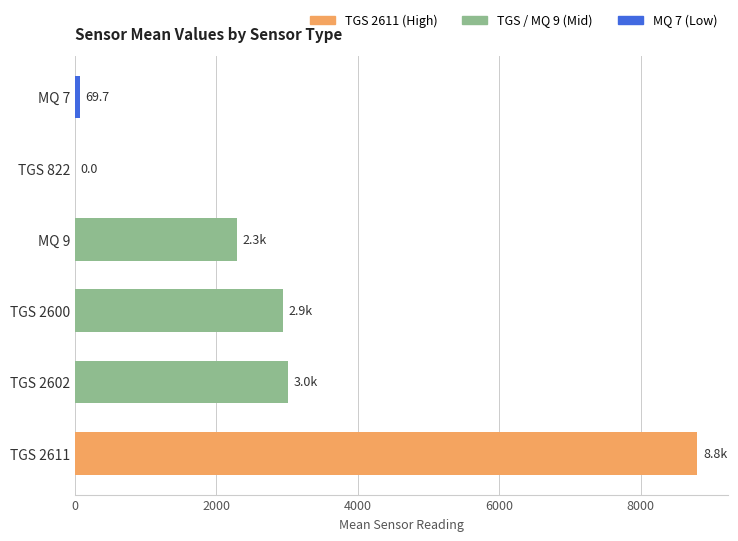

Where is the data nearest to the value 4401?

TGS 2602